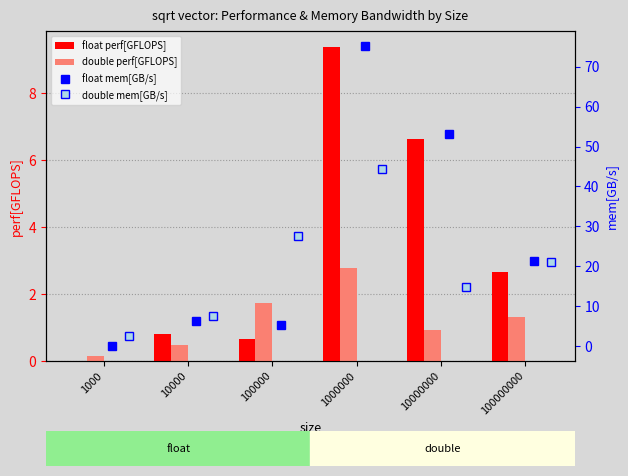

Rank the categories by double perf[GFLOPS] value from lowest to highest.

1000, 10000, 10000000, 100000000, 100000, 1000000